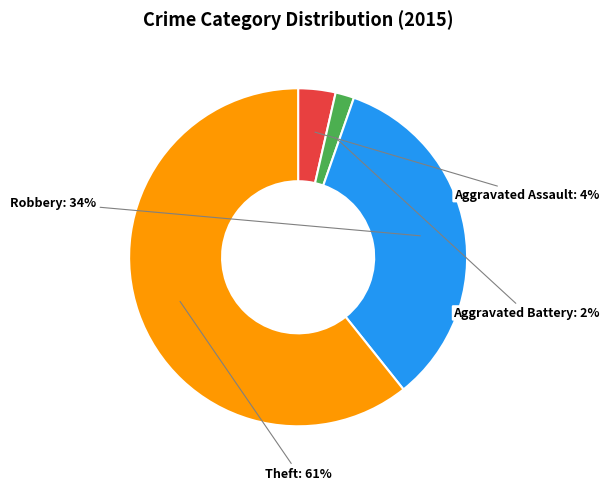

To the nearest percent, what percentage of the pie is Robbery?

34%